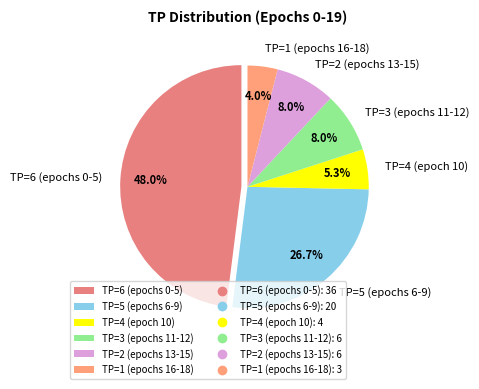

How many slices are in this pie chart?

6